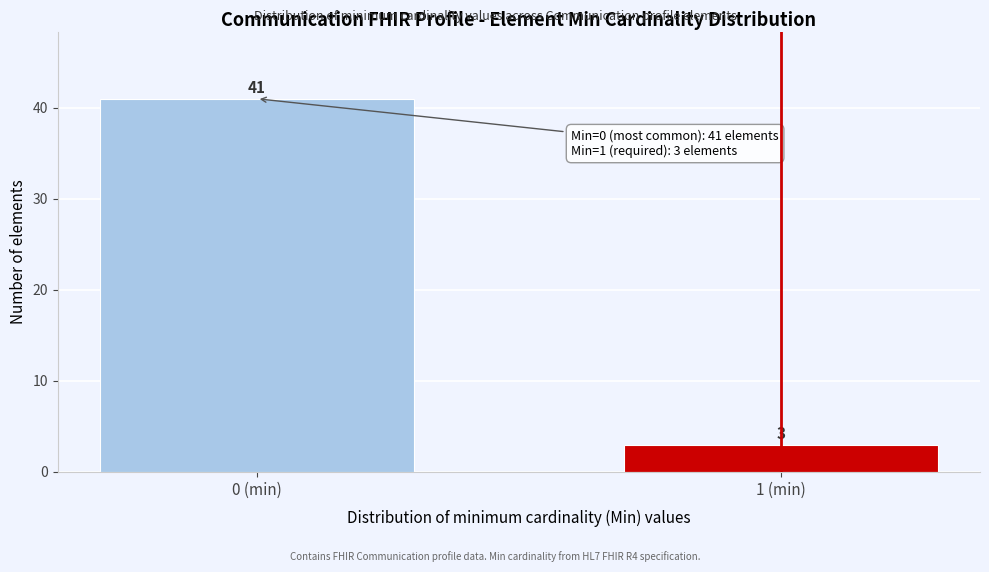

Reading left to right, extract all data points from this chart.

41	3